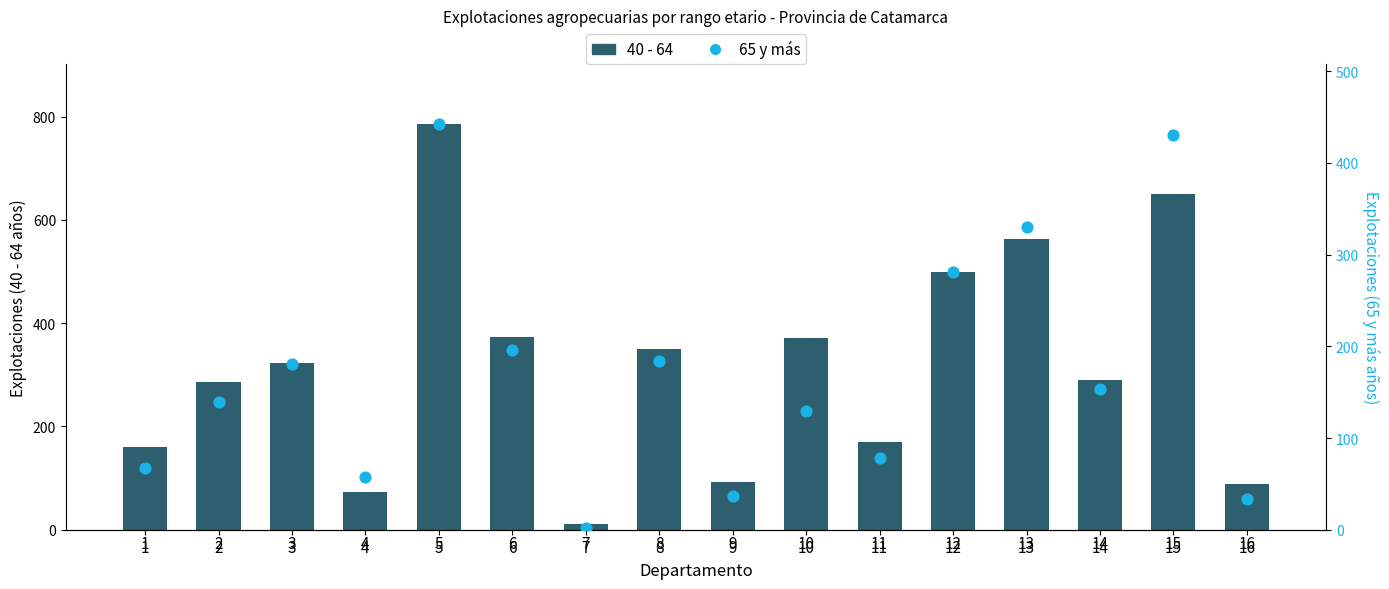

Is the value of 65 y más at 16 greater than the value of 40 - 64 at 13?

No